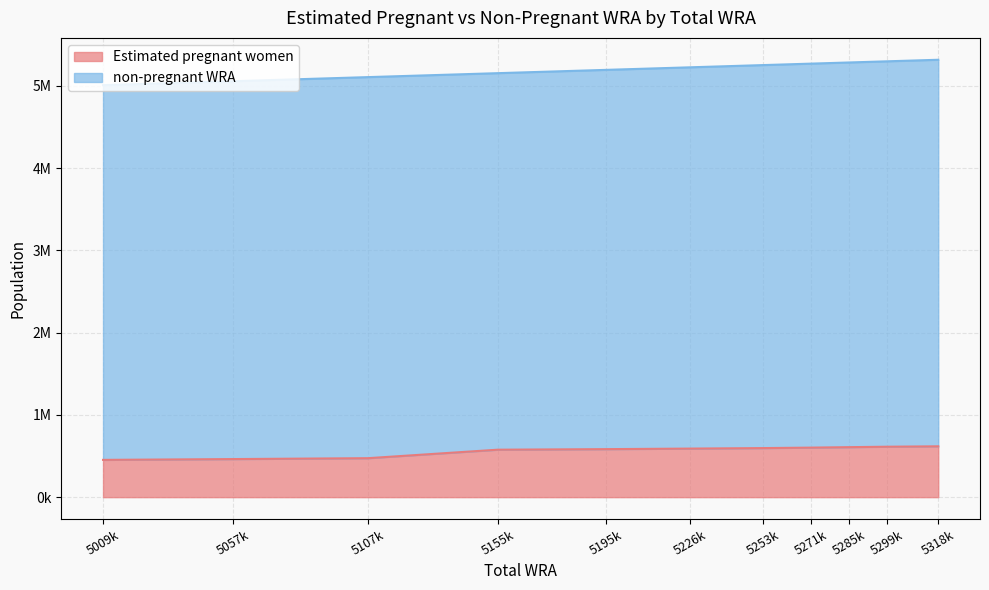

What is the sum of all values?

6179442.5